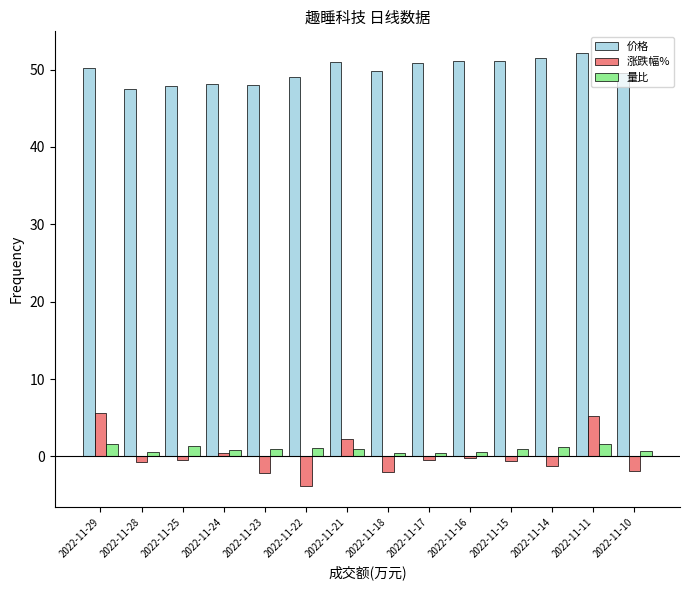

What is the smallest value displayed?

-3.8